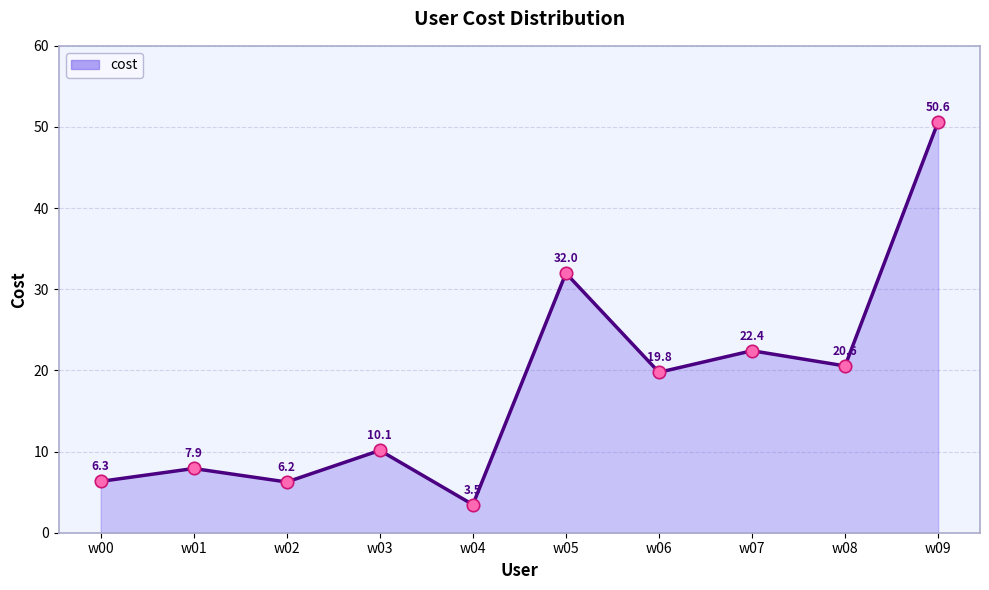

What is the change in value from w02 to w07?

+16.2